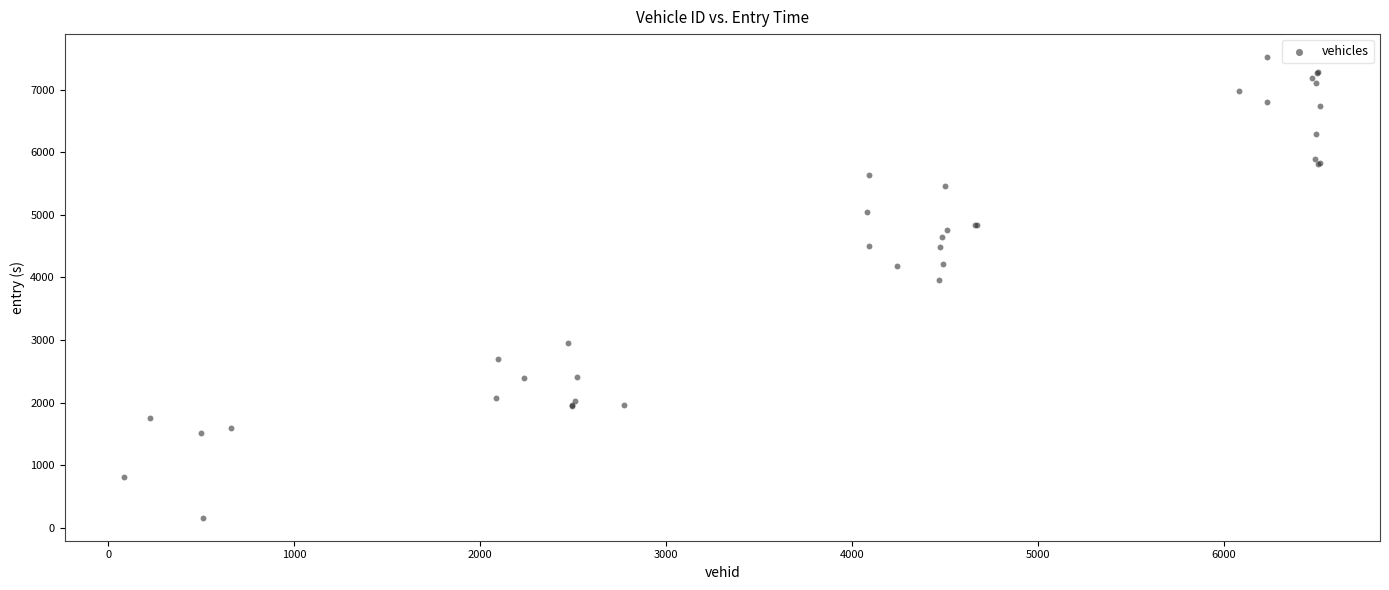

What Y value in the scatter plot is closest to 3840?

3953.0